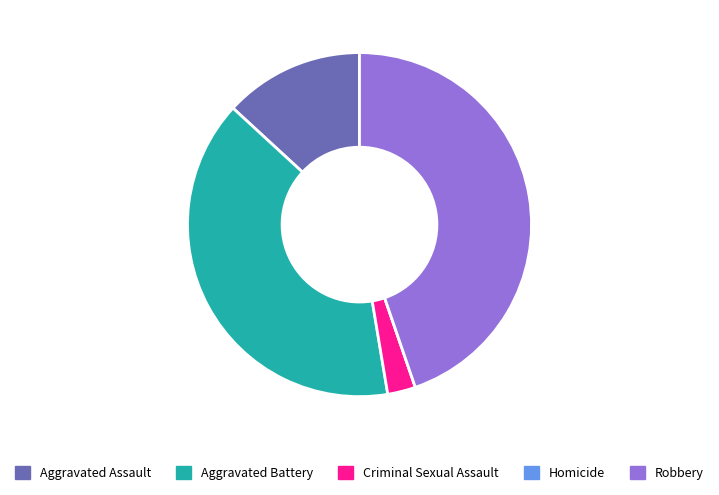

Between Aggravated Assault and Robbery, which is larger?

Robbery